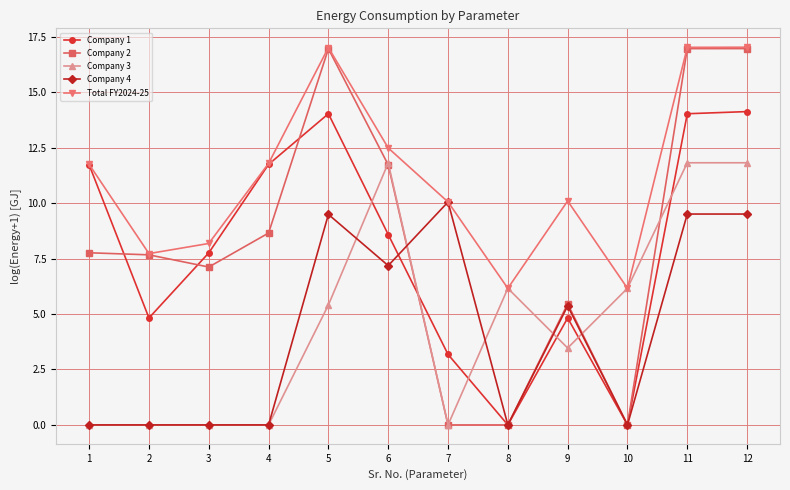

Does the chart have visible grid lines?

Yes